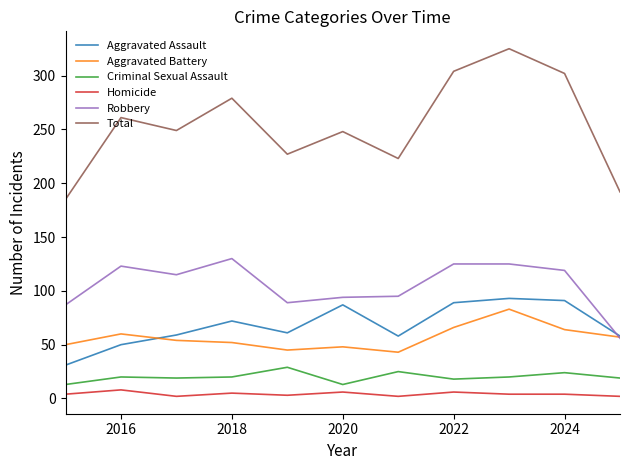

True or false: Aggravated Assault and Homicide cross at least once.

False